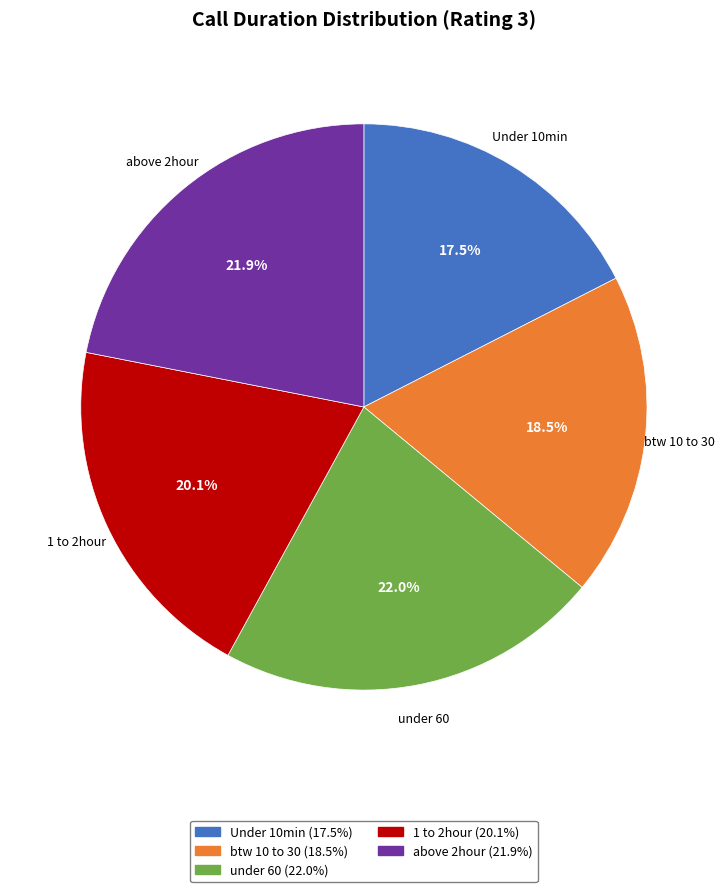

Count the number of slices in the pie.

5